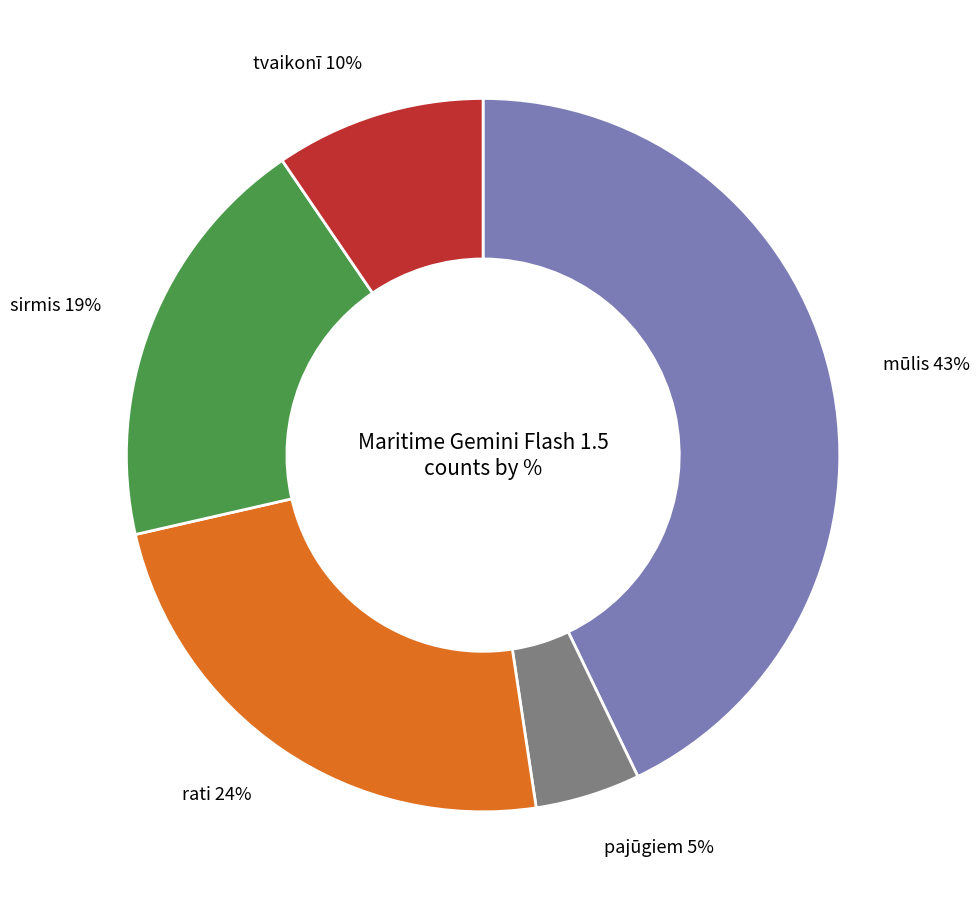

To the nearest percent, what is the difference between the sirmis and rati slice percentages?

5%